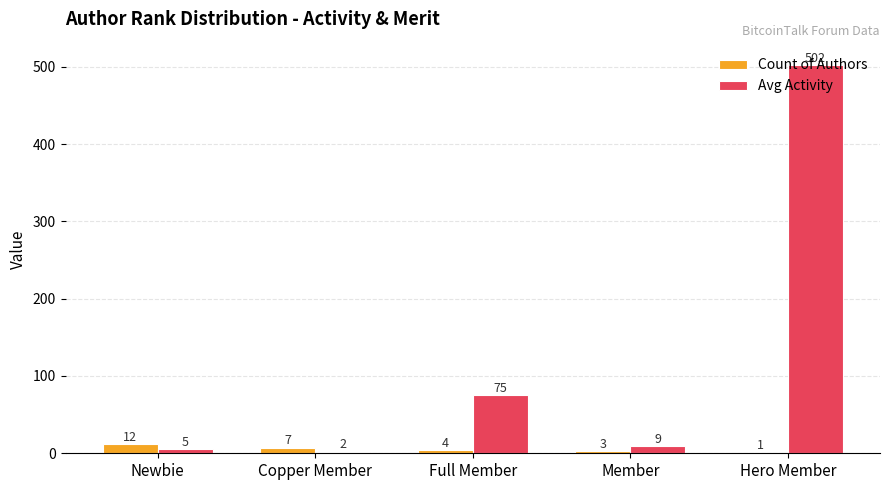

The value of Avg Activity at Hero Member is 502. True or false?

True